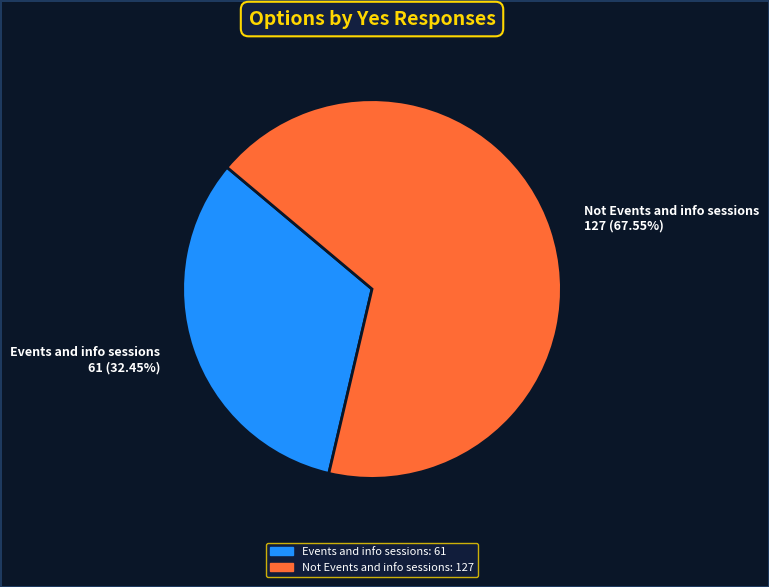

Does Events and info sessions account for over 50% of the chart?

No